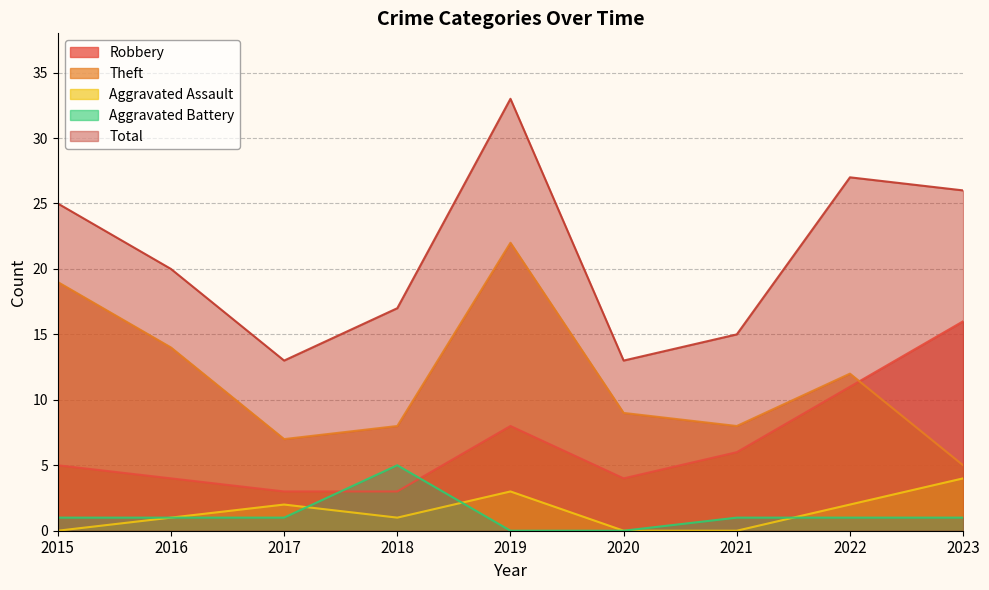

Reading left to right, what are all the values shown in this chart?

Robbery: 5	4	3	3	8	4	6	11	16
Theft: 19	14	7	8	22	9	8	12	5
Aggravated Assault: 0	1	2	1	3	0	0	2	4
Aggravated Battery: 1	1	1	5	0	0	1	1	1
Total: 25	20	13	17	33	13	15	27	26